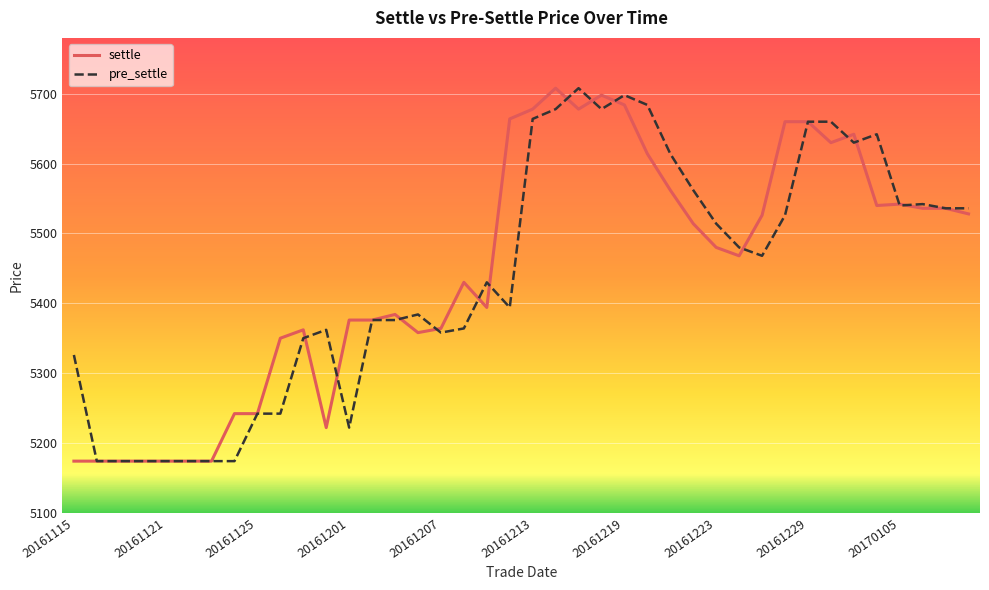

What is the average value of the pre_settle series?

5442